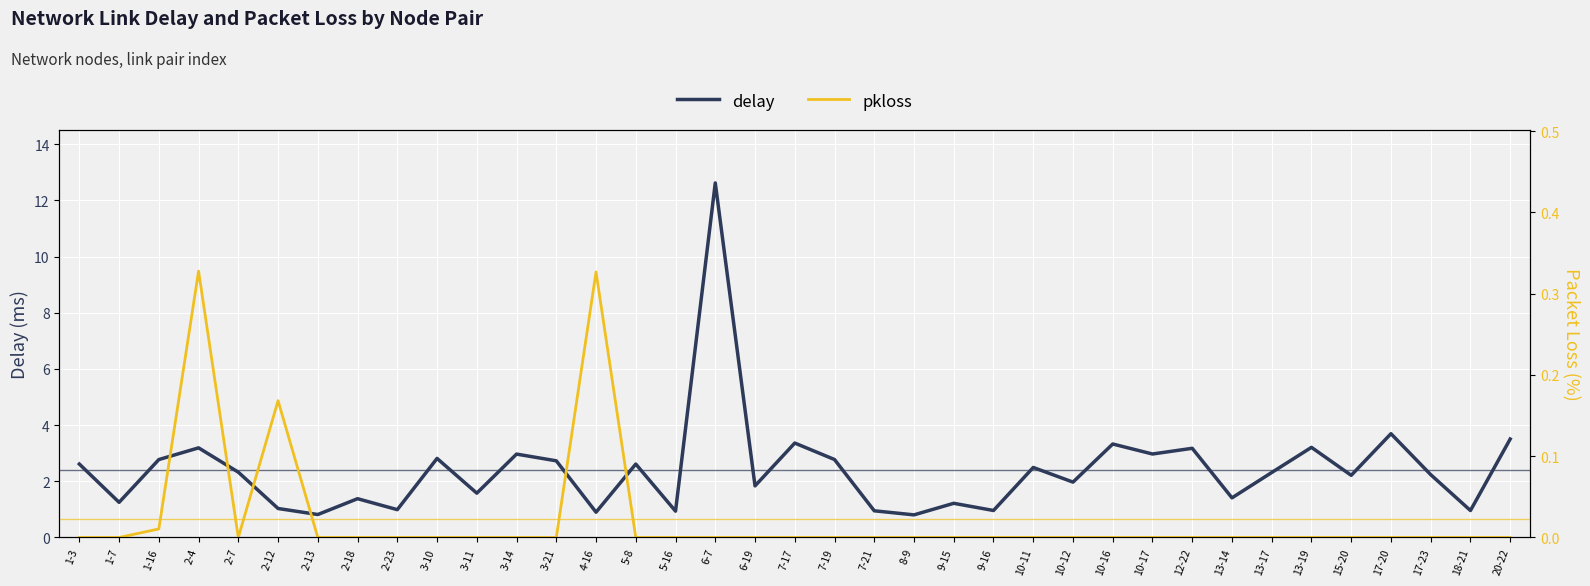

True or false: delay and pkloss cross at least once.

False